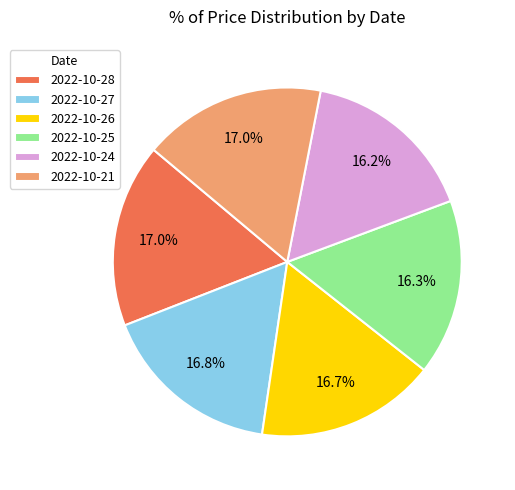

To the nearest percent, what is the combined percentage of 2022-10-26 and 2022-10-28?

34%